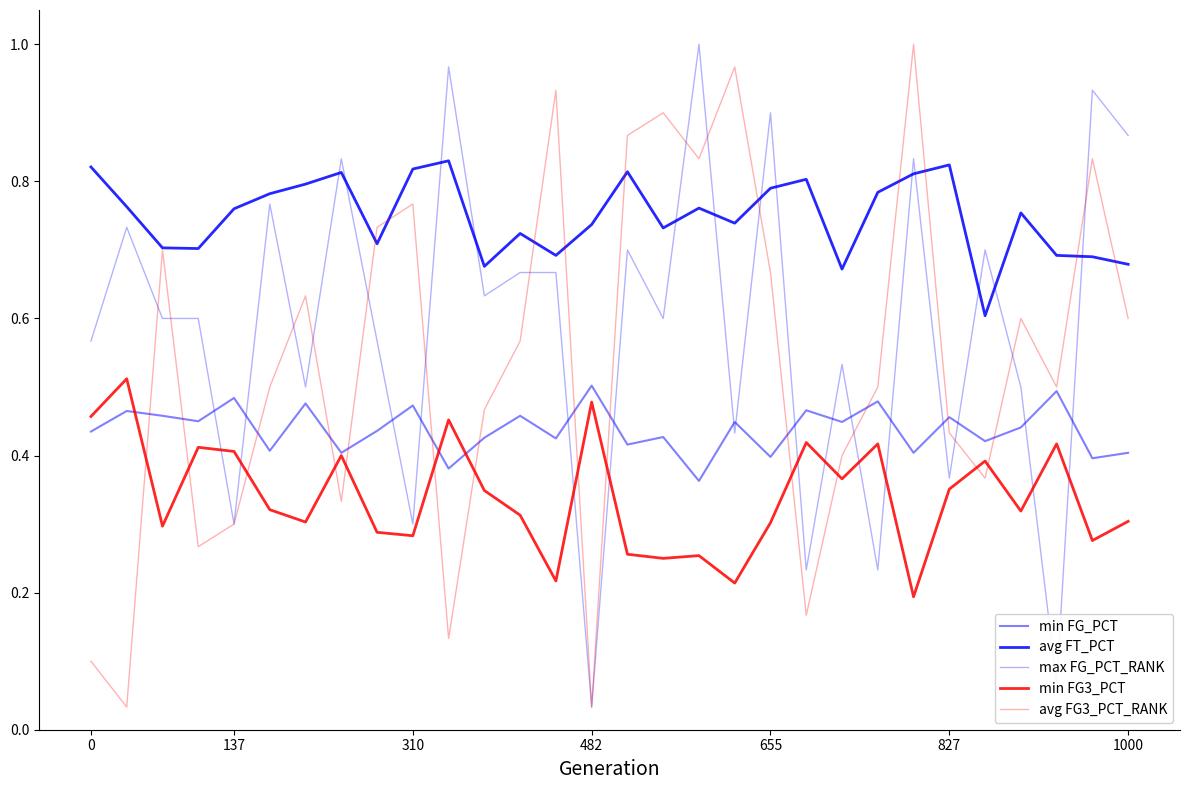

Is this an area chart (filled region under the line)?

No